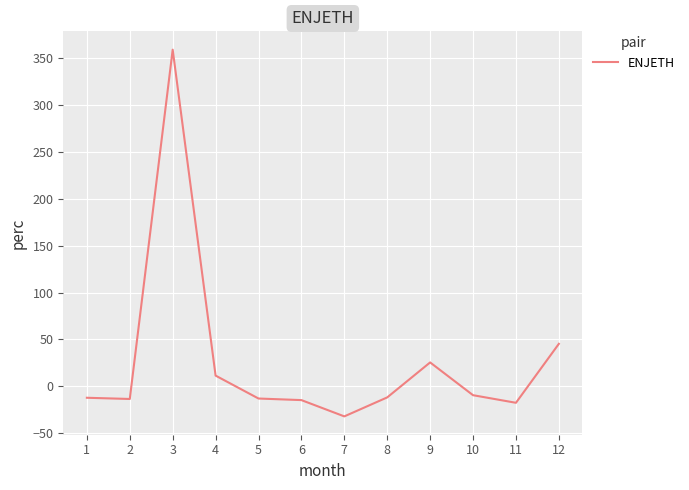

Where is the first local maximum?

3